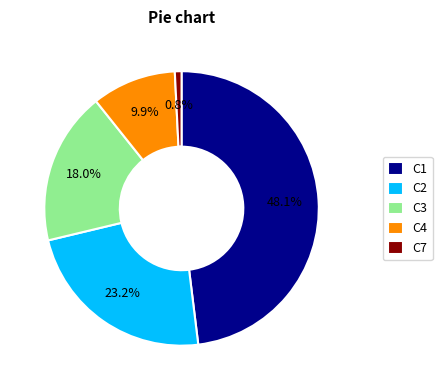

Is the sum of C1 and C2 greater than half?

Yes